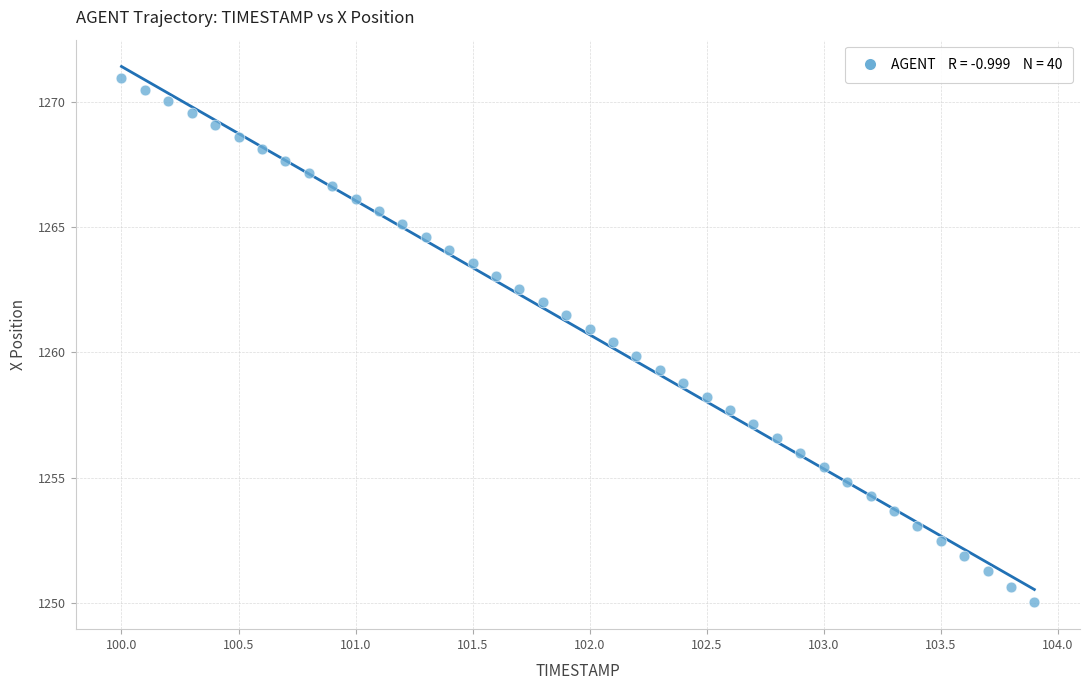

What is the range of Y values (max minus min)?

20.9